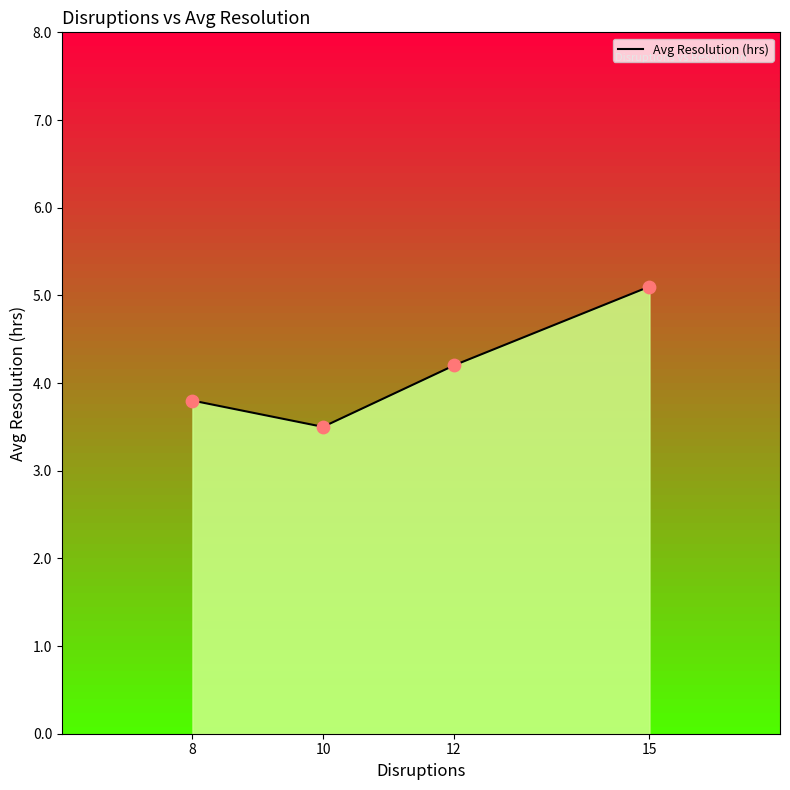

What is the maximum value for Avg Resolution (hrs)?

5.1